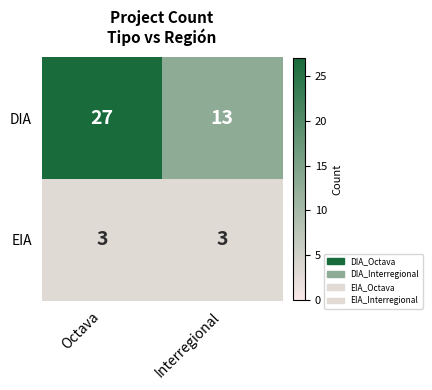

Count the number of categories in the chart.

2